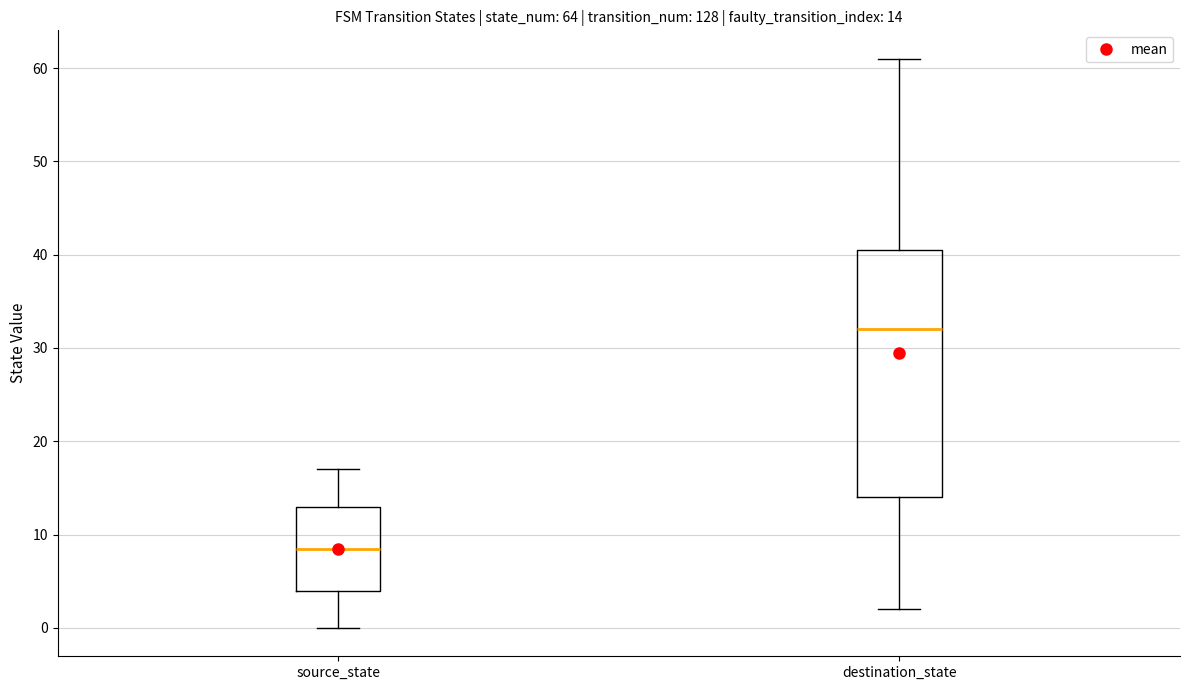

Comparing the boxes themselves (not the whiskers), which one is the tallest?

destination_state